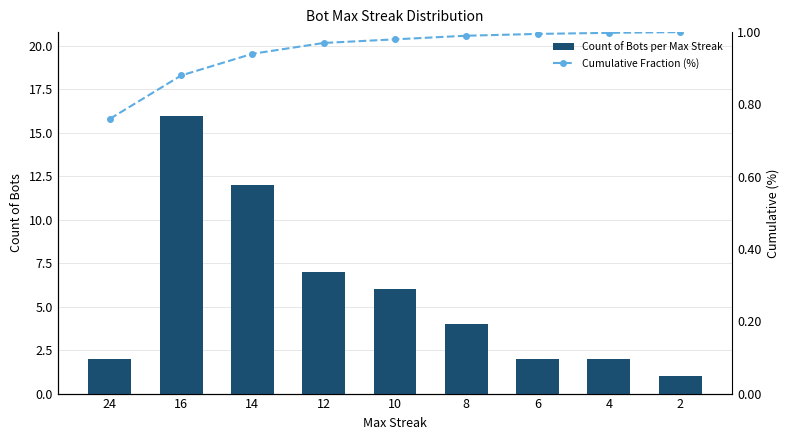

Does the chart contain stacked bars?

No